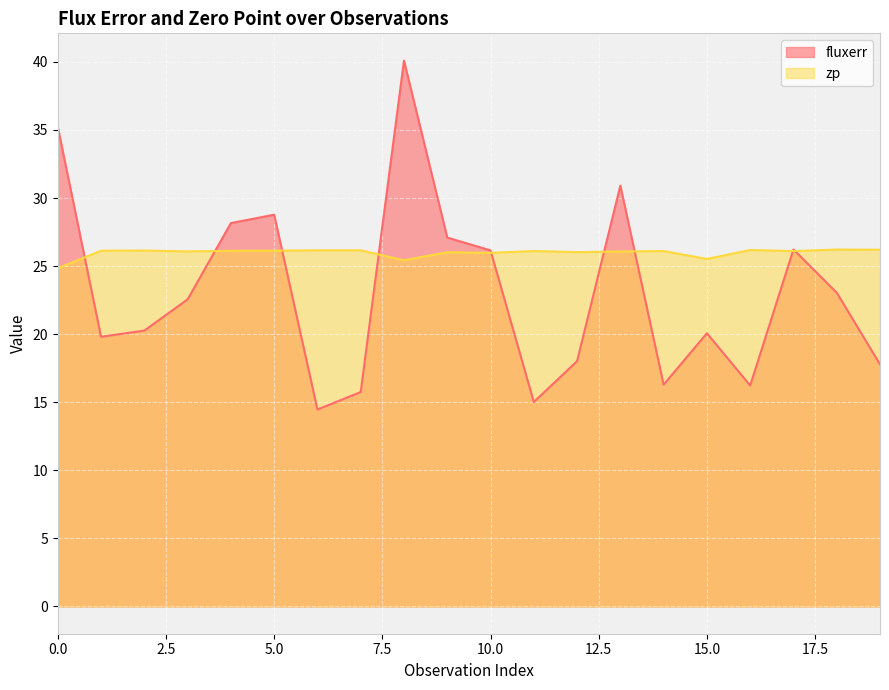

At 1, list the series in order from smallest to largest.

fluxerr, zp